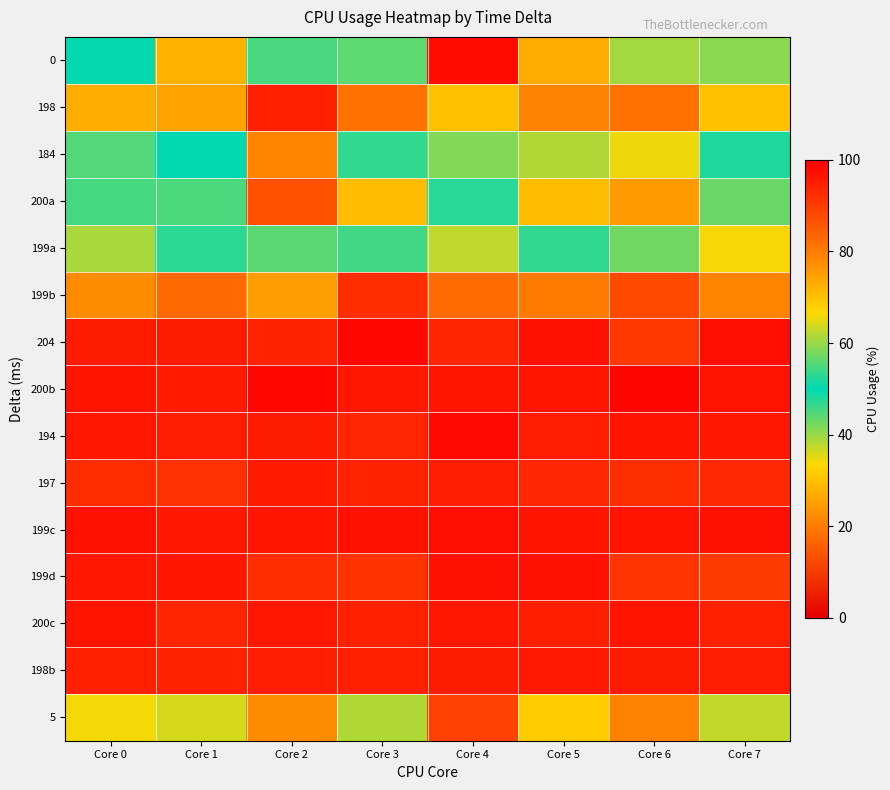

At how many categories does at least one series exceed 89?

8